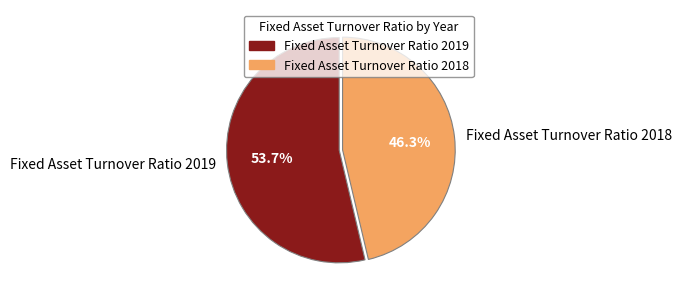

Is there a majority slice in this chart?

Yes